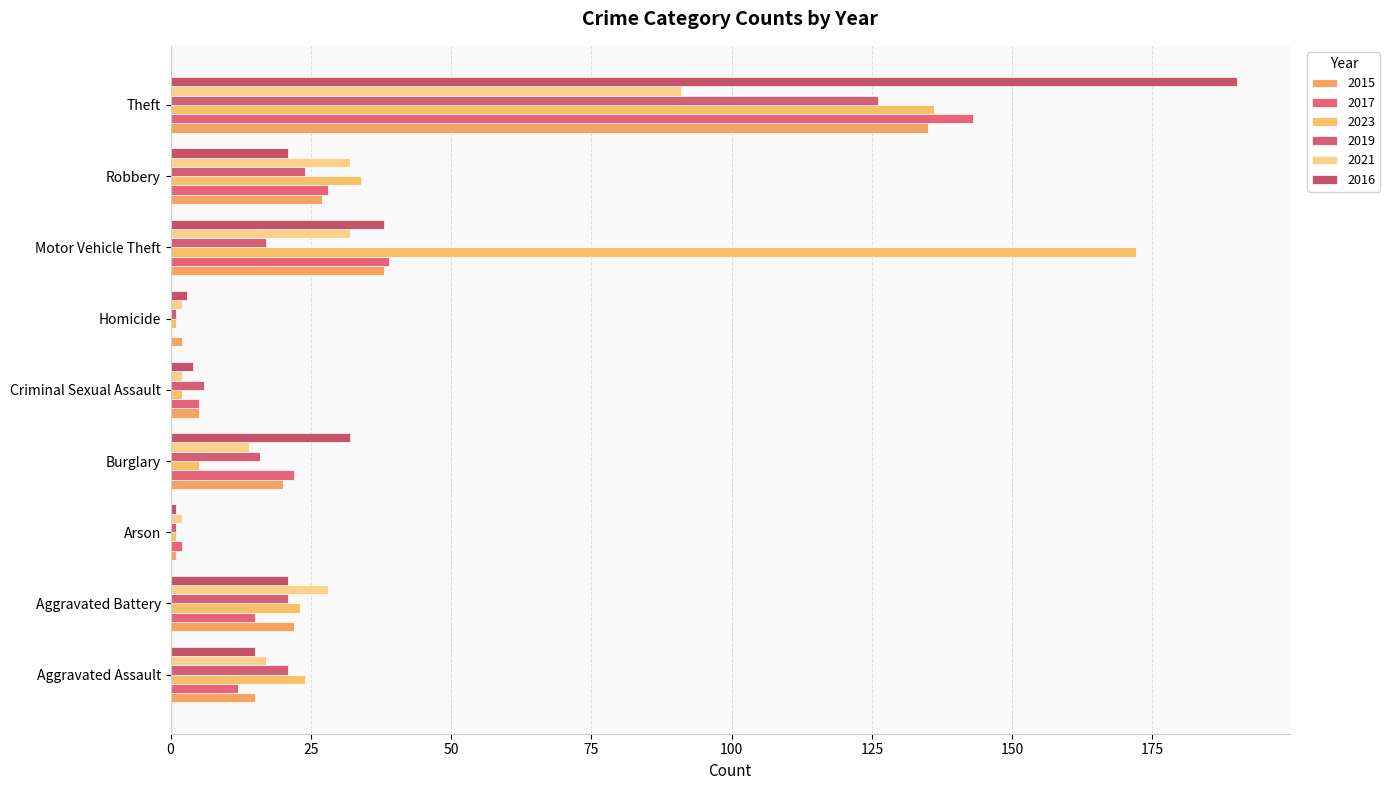

What are all the series names shown in the legend?

2015, 2017, 2023, 2019, 2021, 2016